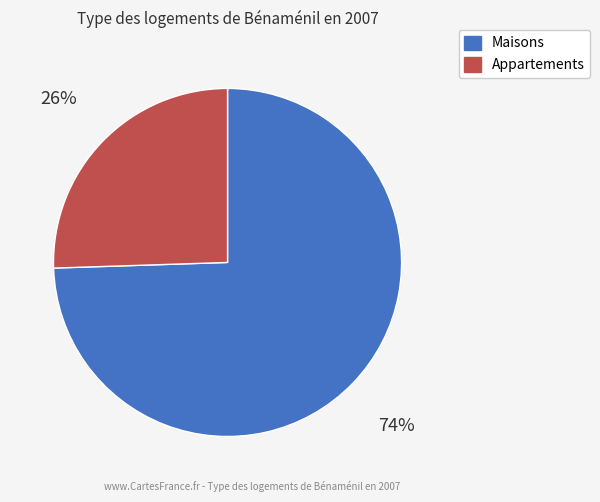

Does any single category account for the majority?

Yes